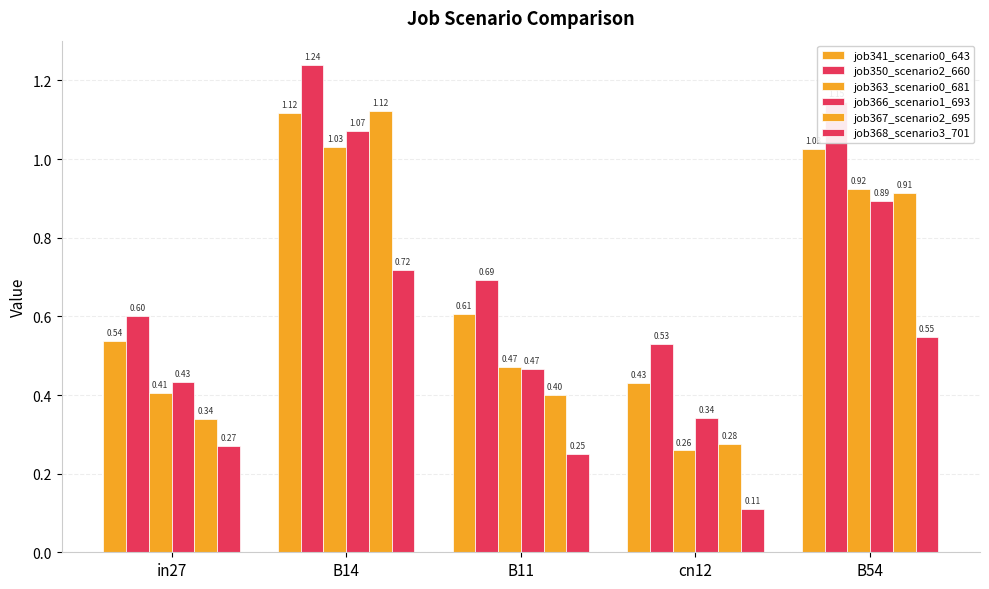

Reading left to right, transcribe all the data shown in this chart.

job341_scenario0_643: 0.5	1.1	0.6	0.4	1.0
job350_scenario2_660: 0.6	1.2	0.7	0.5	1.1
job363_scenario0_681: 0.4	1.0	0.5	0.3	0.9
job366_scenario1_693: 0.4	1.1	0.5	0.3	0.9
job367_scenario2_695: 0.3	1.1	0.4	0.3	0.9
job368_scenario3_701: 0.3	0.7	0.2	0.1	0.5